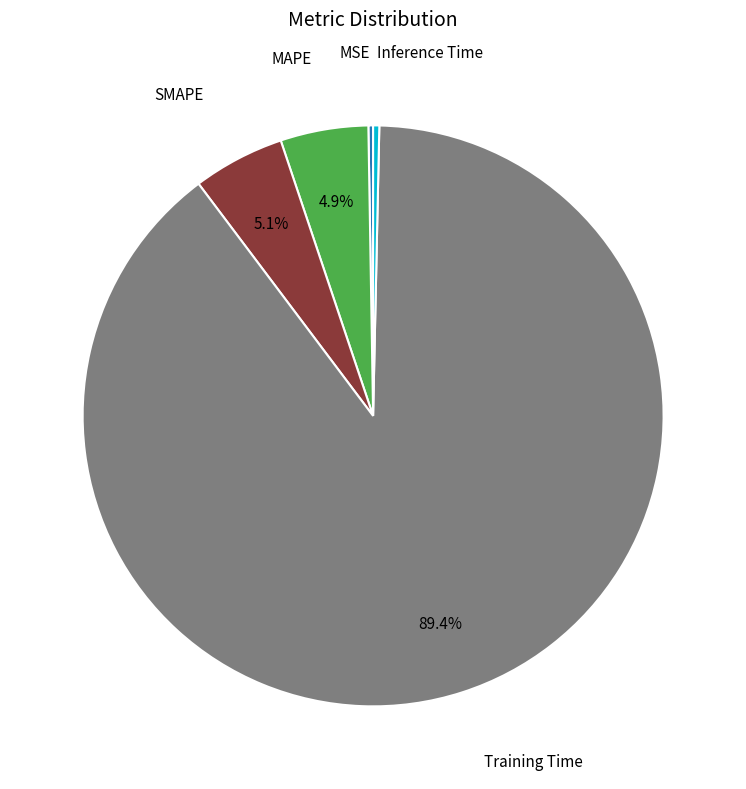

Does any single category account for the majority?

Yes